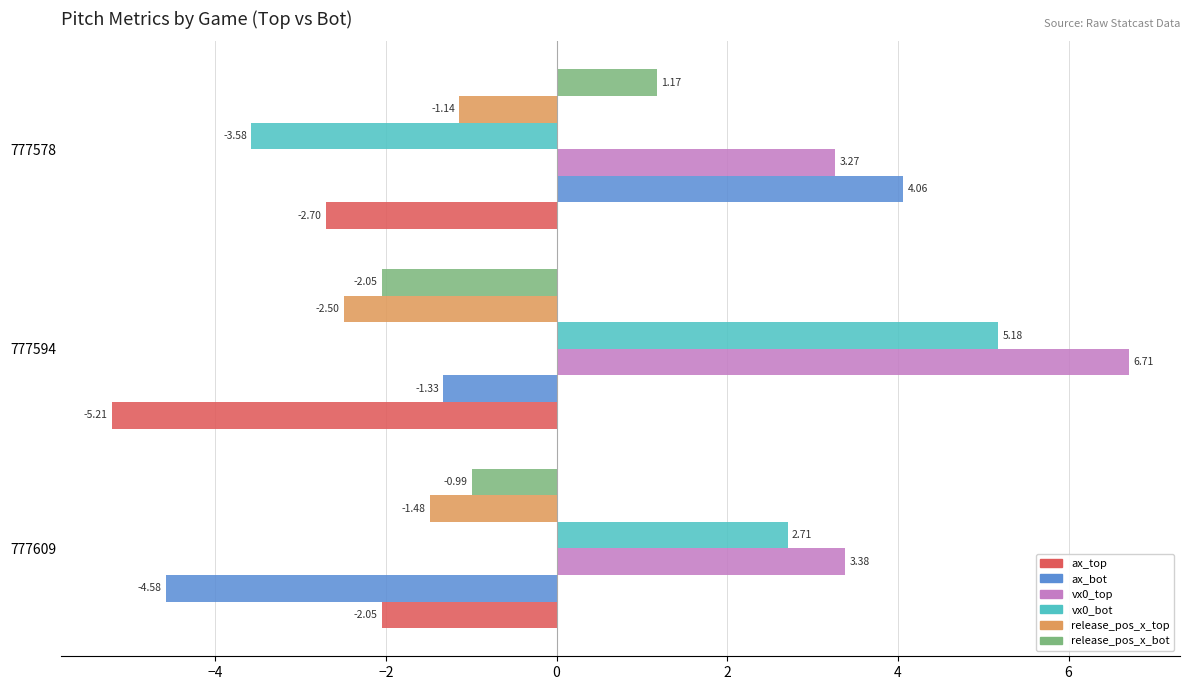

At 777609, list the series in order from smallest to largest.

ax_bot, ax_top, release_pos_x_top, release_pos_x_bot, vx0_bot, vx0_top